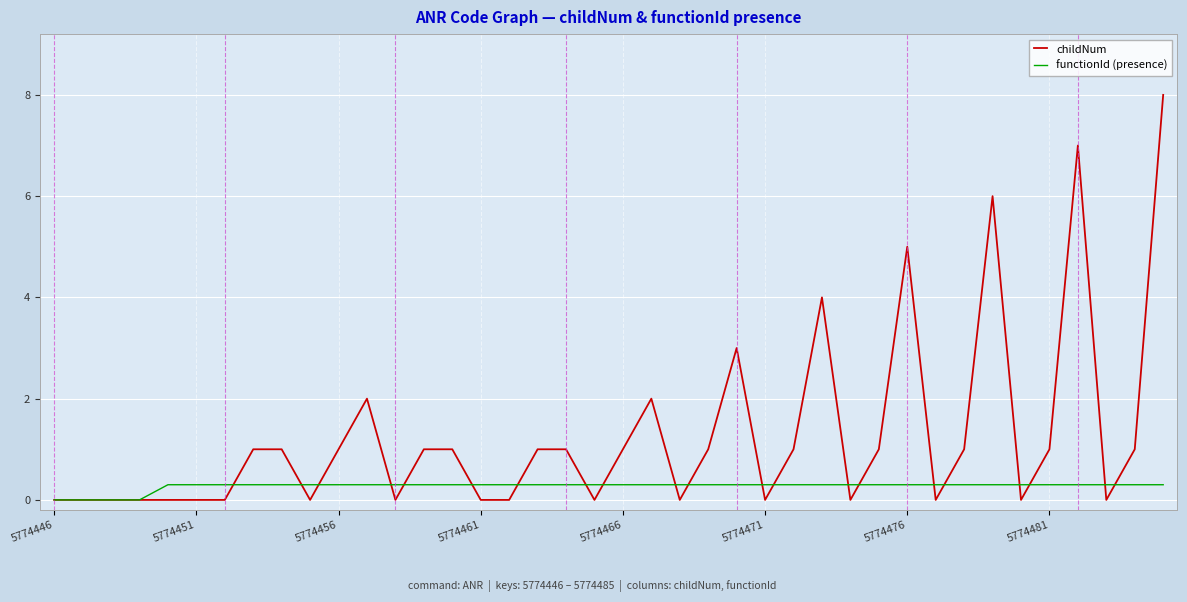

List the series in order of their peak value, lowest first.

functionId (presence), childNum